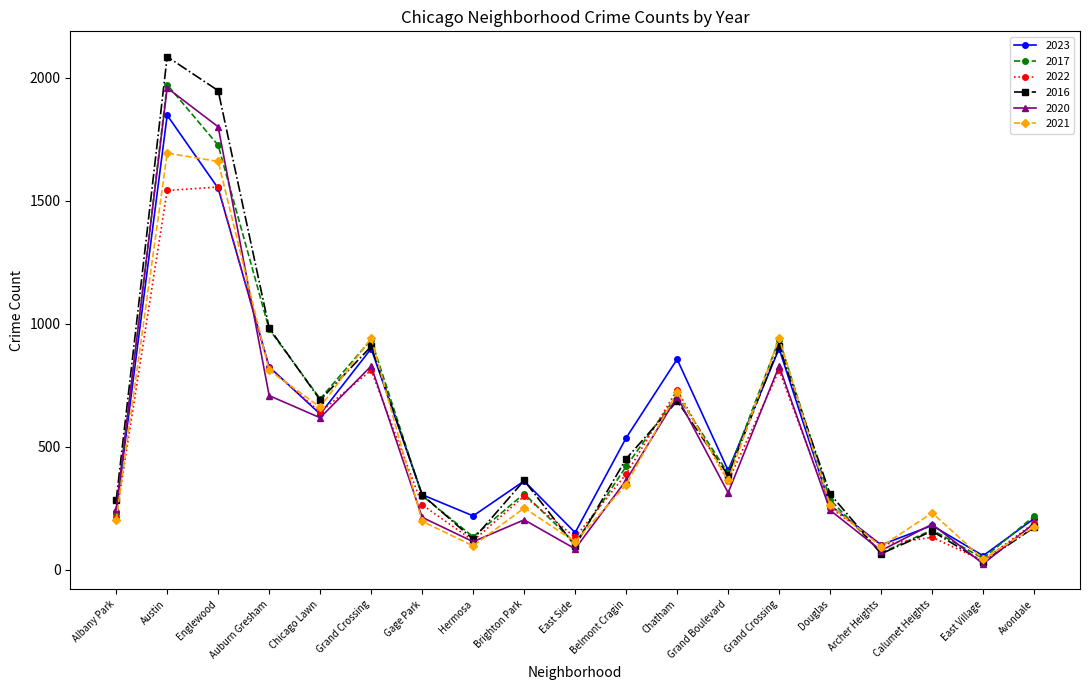

True or false: 2022 and 2021 cross at least once.

True